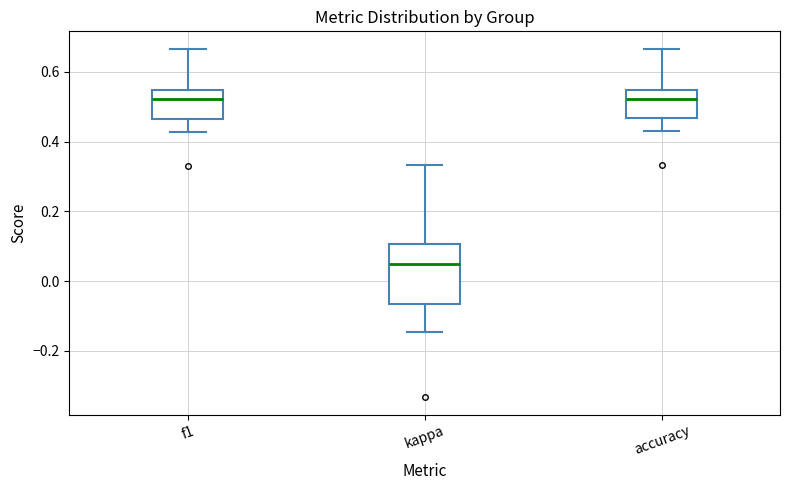

Which box has the lowest median line?

kappa